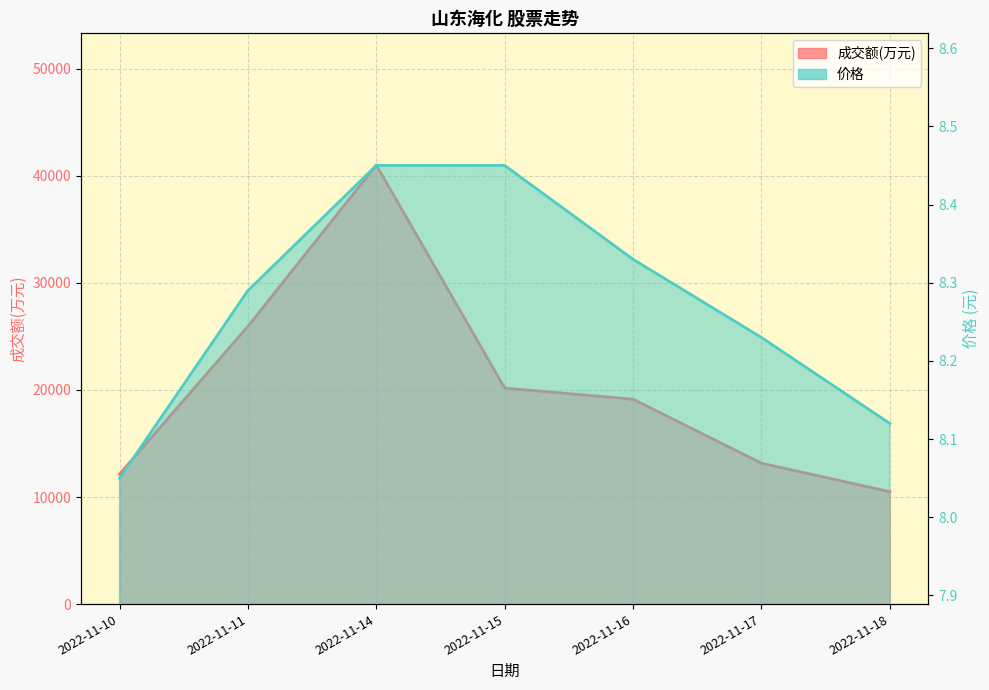

True or false: 价格 and 成交额(万元) cross at least once.

False